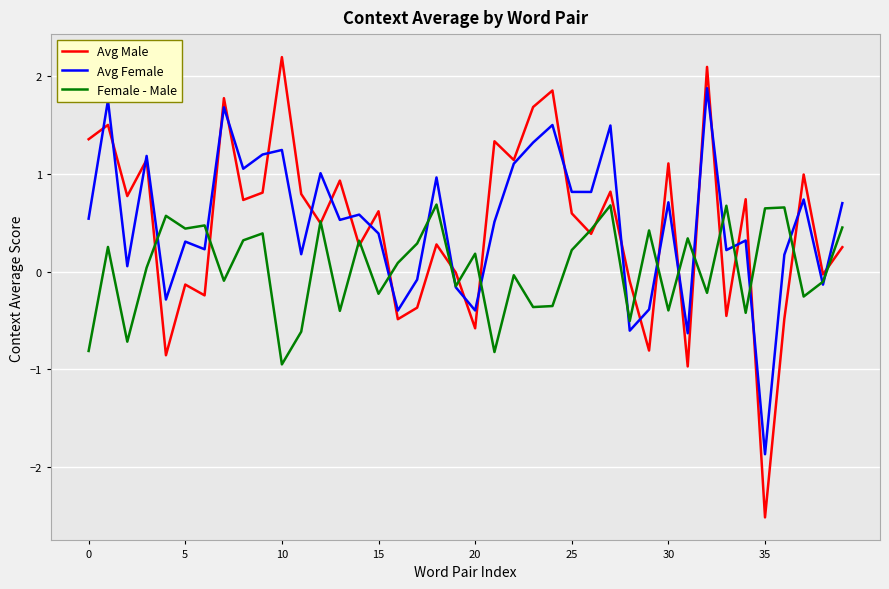

Which series has the largest range (max minus min)?

Avg Male